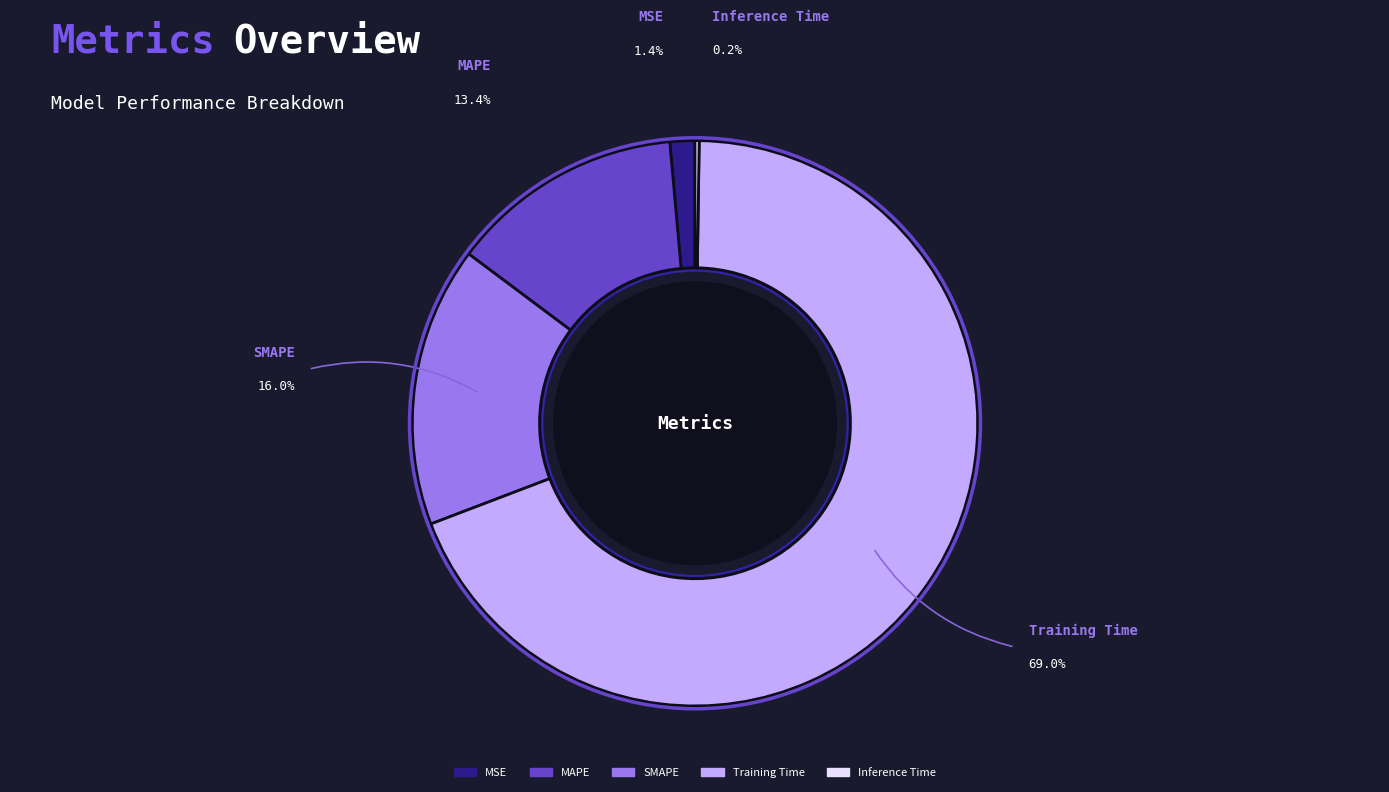

Which slice is the smallest?

Inference Time